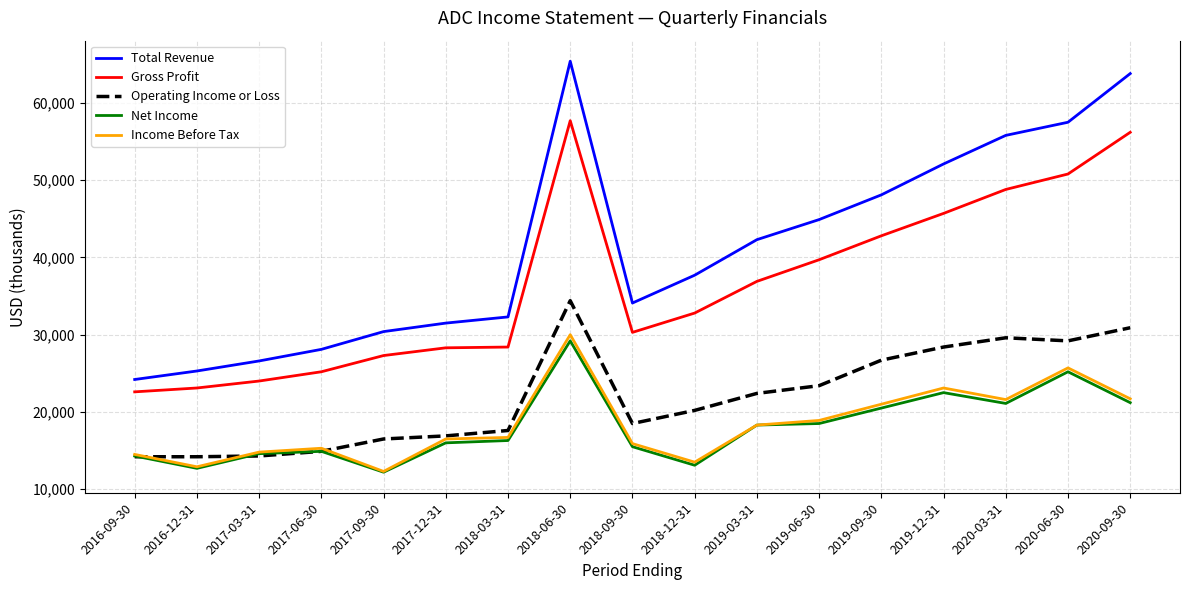

What is the sum of the Net Income values at 2019-06-30 and 2020-06-30?

43700